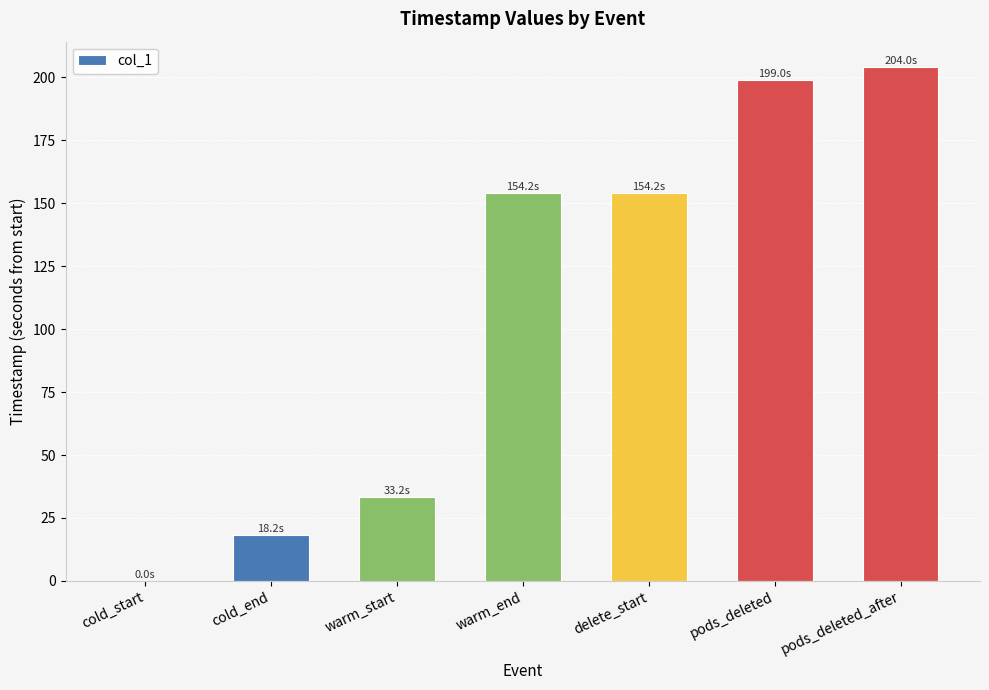

What is the sum of the values at warm_start and pods_deleted?

232.2